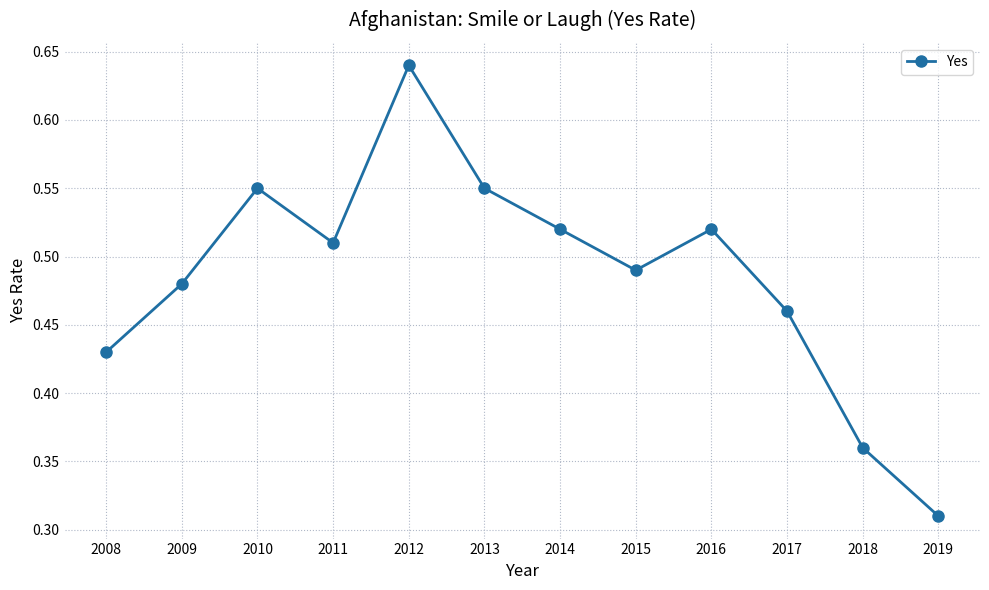

The value at 2013 is 0.6. True or false?

True